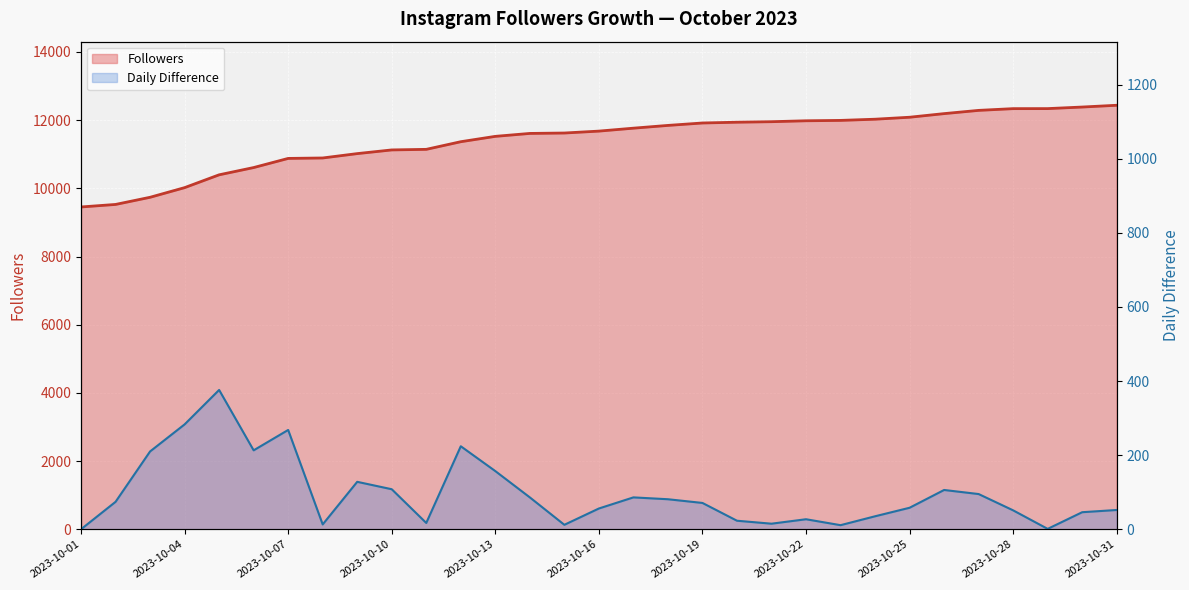

True or false: Followers and Daily Difference intersect in this chart.

False